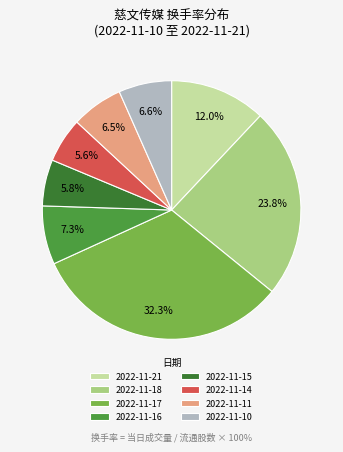

To the nearest percent, what portion does 2022-11-10 represent?

7%